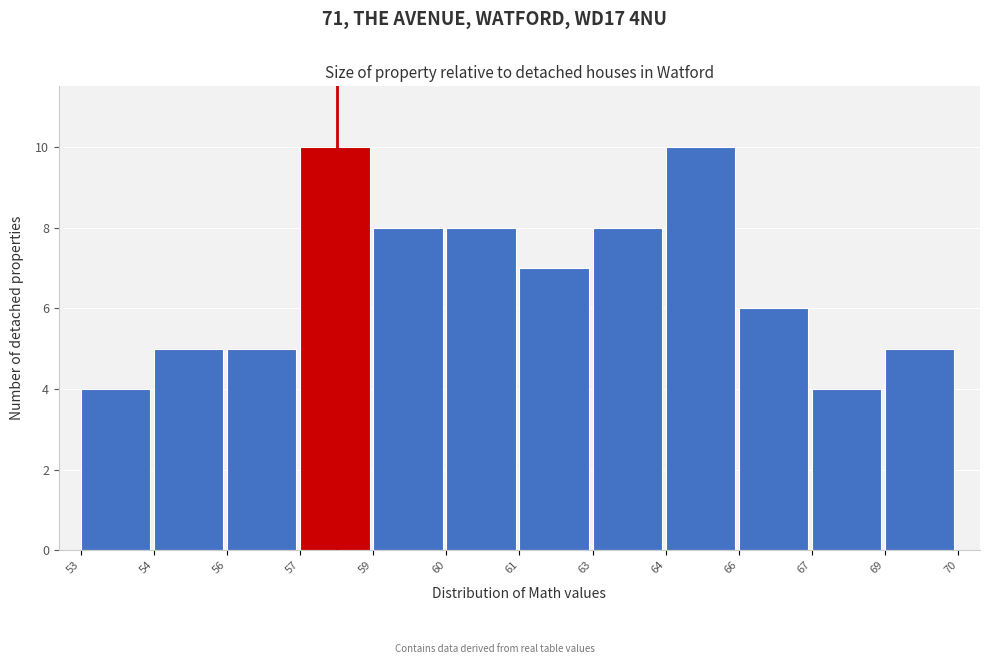

Reading left to right, list all the values displayed in this chart.

53=4	54=5	56=5	57=10	59=8	60=8	61=7	63=8	64=10	66=6	67=4	69=5